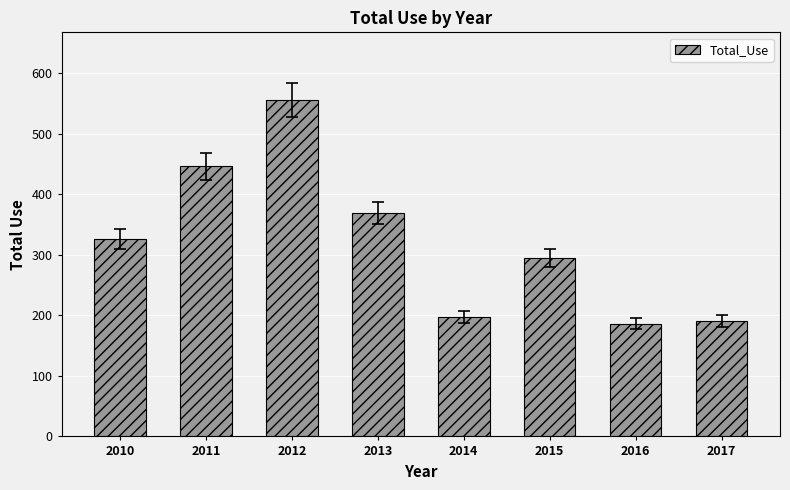

What is the sum of all values?

2566